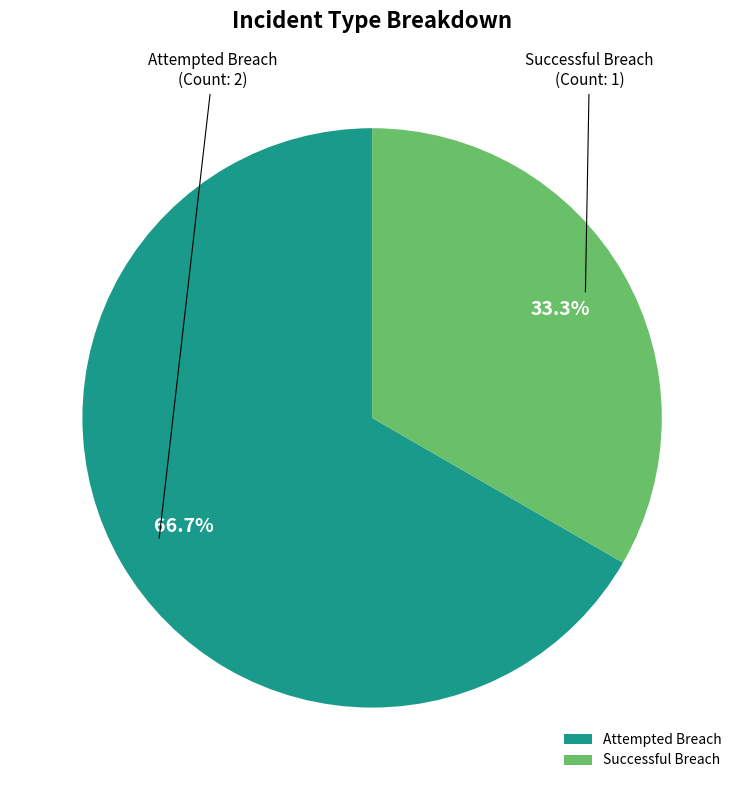

Do Successful Breach and Attempted Breach together represent more than half of the pie?

Yes